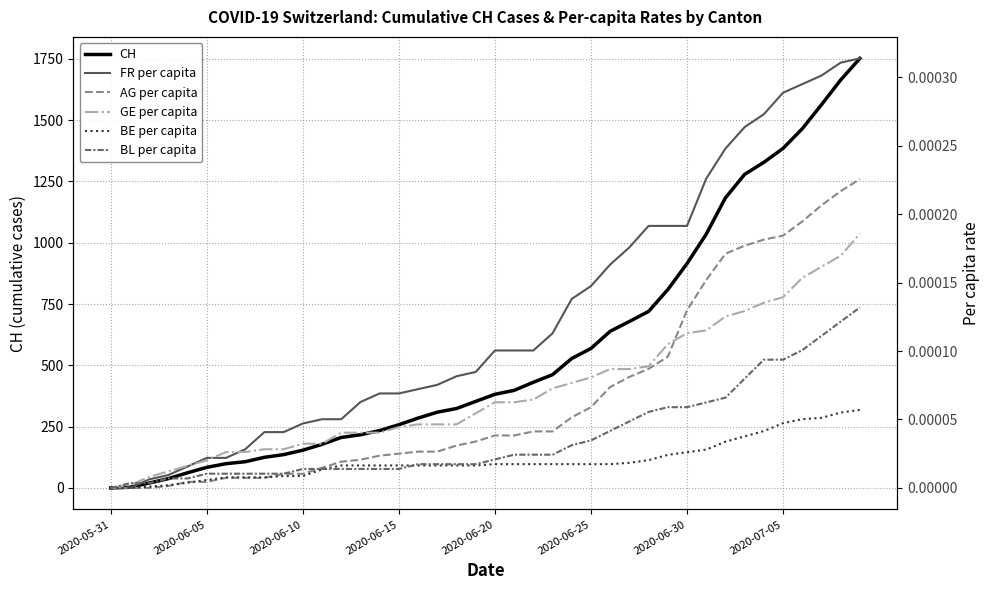

Does the chart have visible grid lines?

Yes